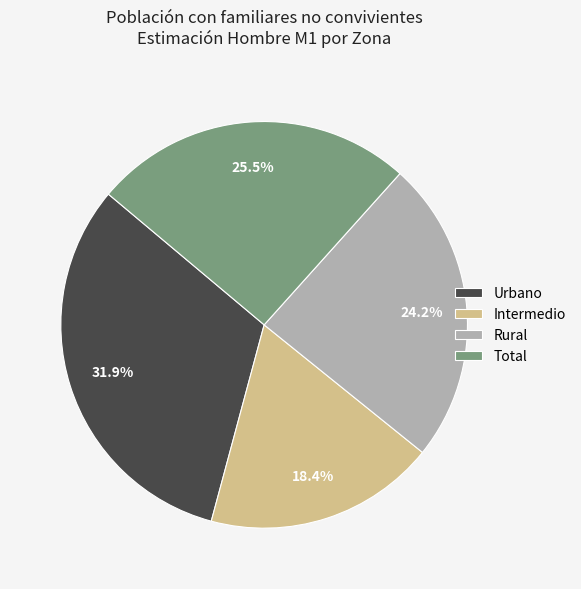

Which slice is the largest?

Urbano